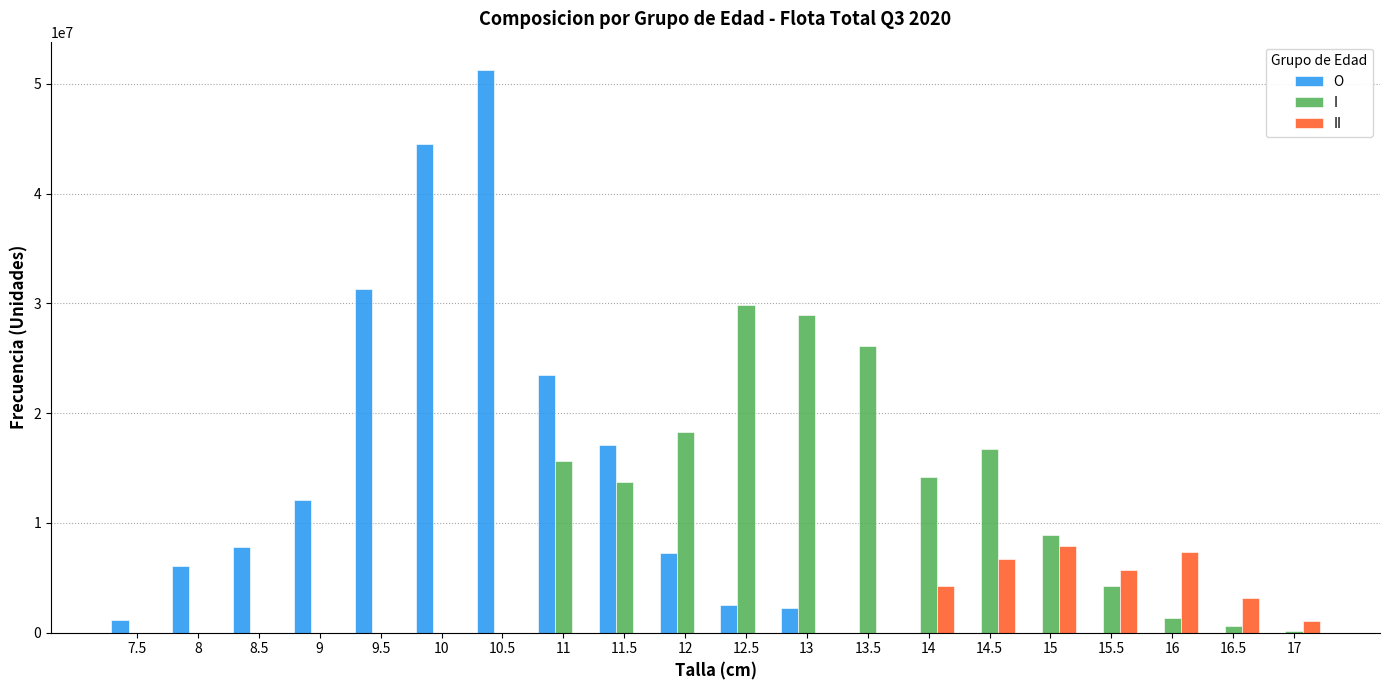

How many groups of bars are there?

20